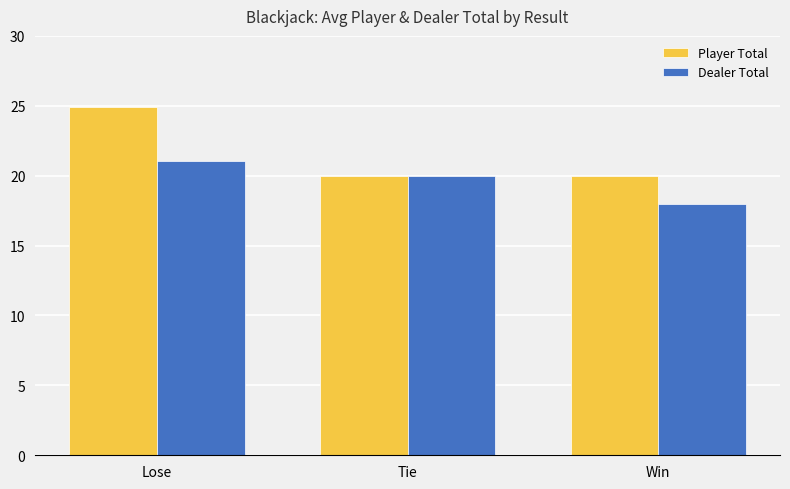

Rank the series by their maximum value, from lowest to highest.

Dealer Total, Player Total